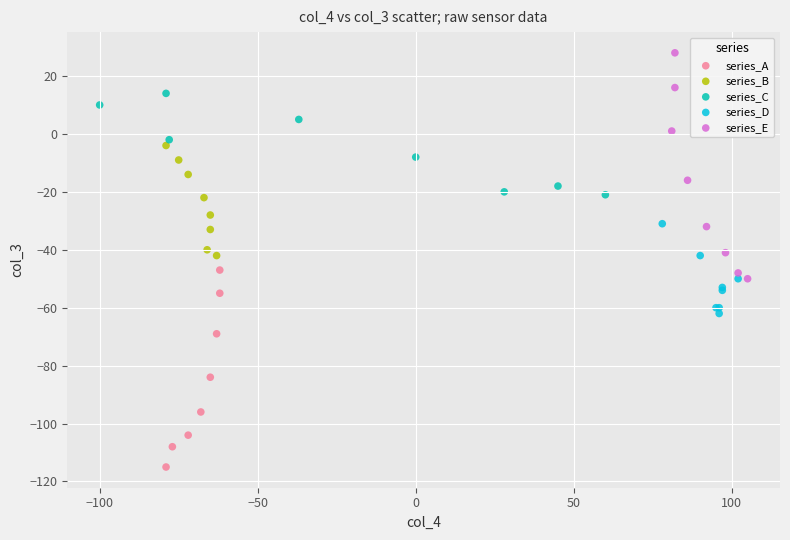

Which series has the widest spread of Y values?

series_E